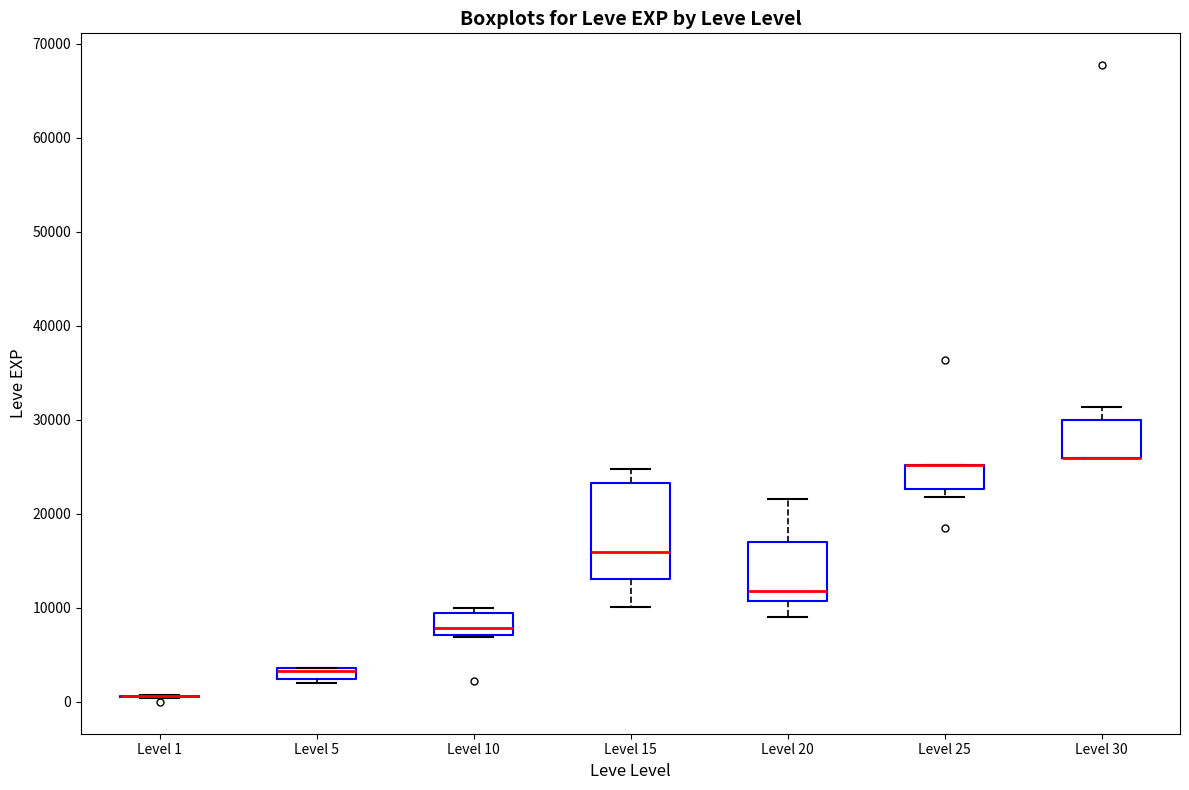

Where is the upper edge of the box for Level 15 on the y-axis? The values are not printed on the chart, so give them approximately, as read against the axis.

23000